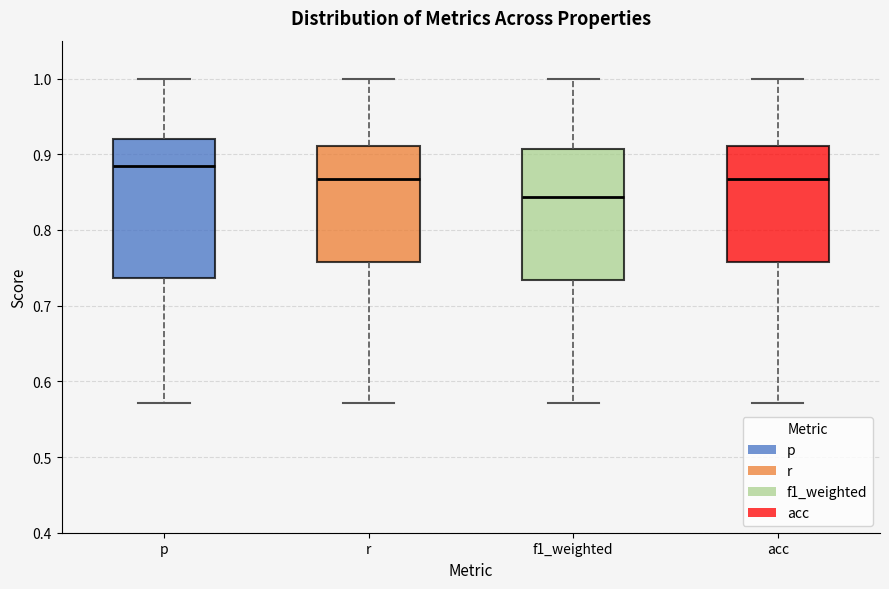

Which box's median line is the highest?

p